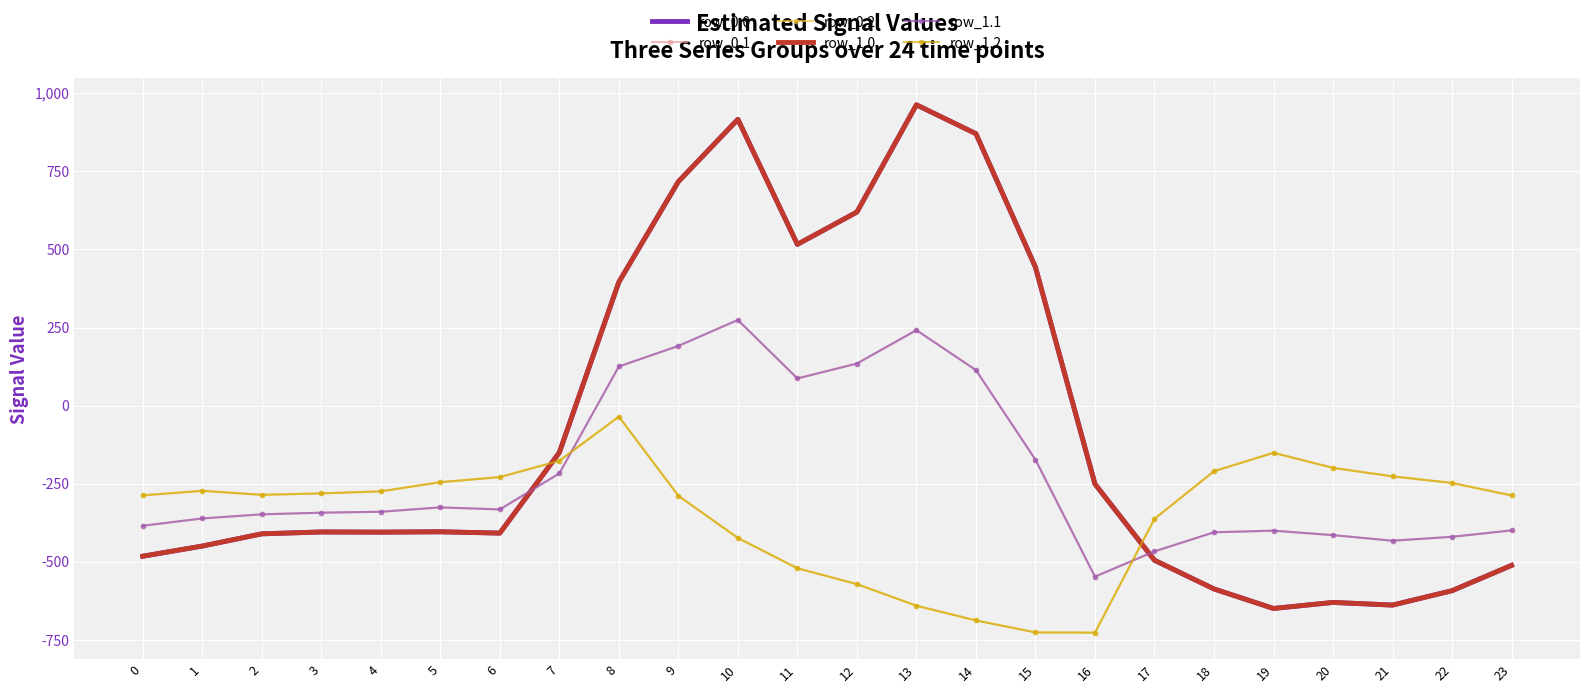

Which series changed the most between 14 and 16?

row_0.0